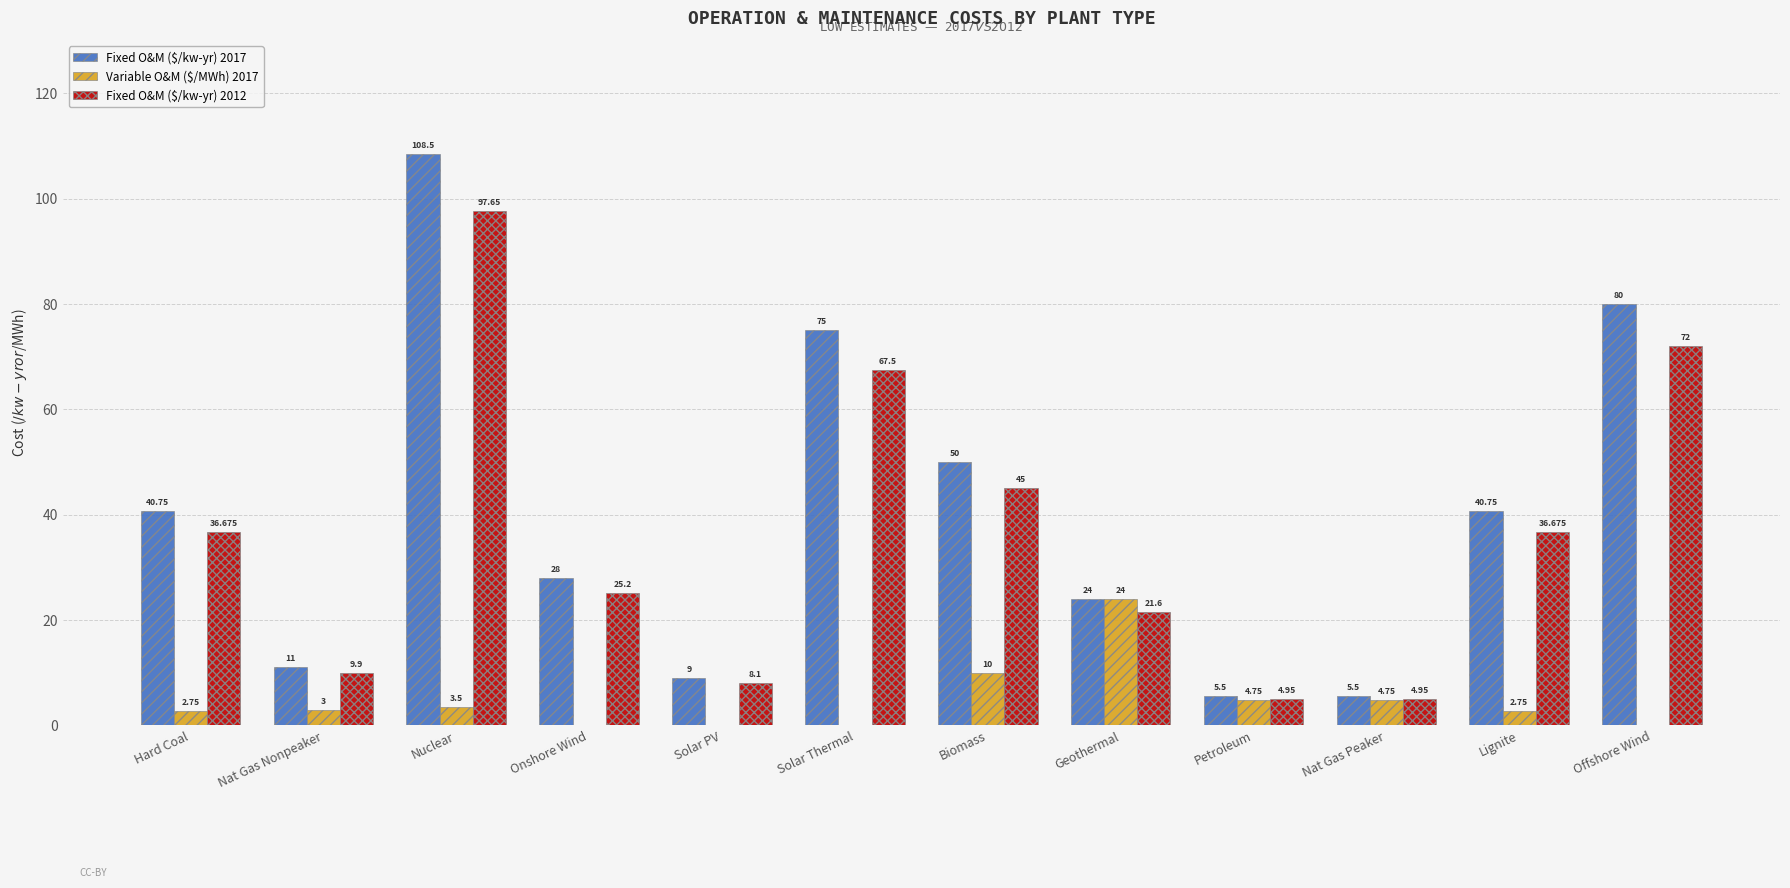

Count the number of data series in this chart.

3